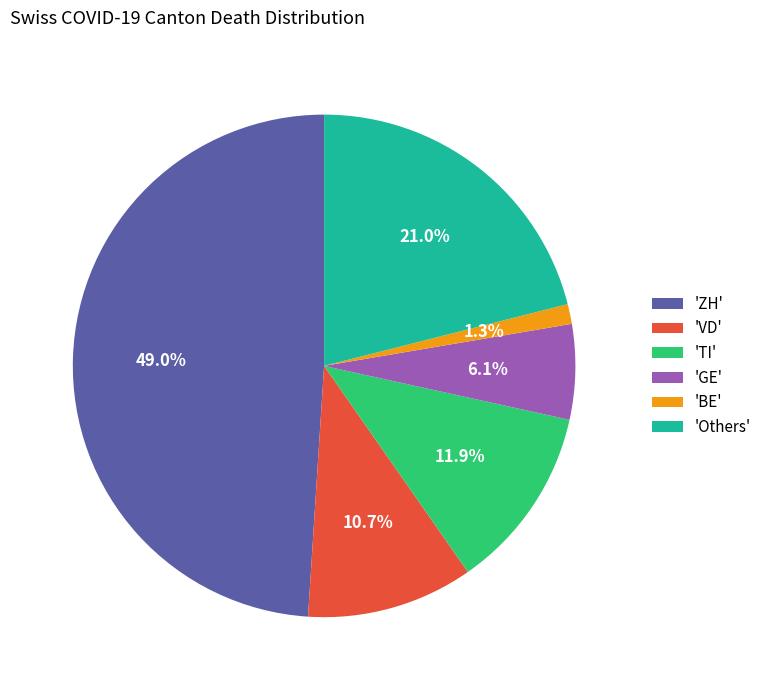

Combined, do 'VD' and 'ZH' account for over 50%?

Yes